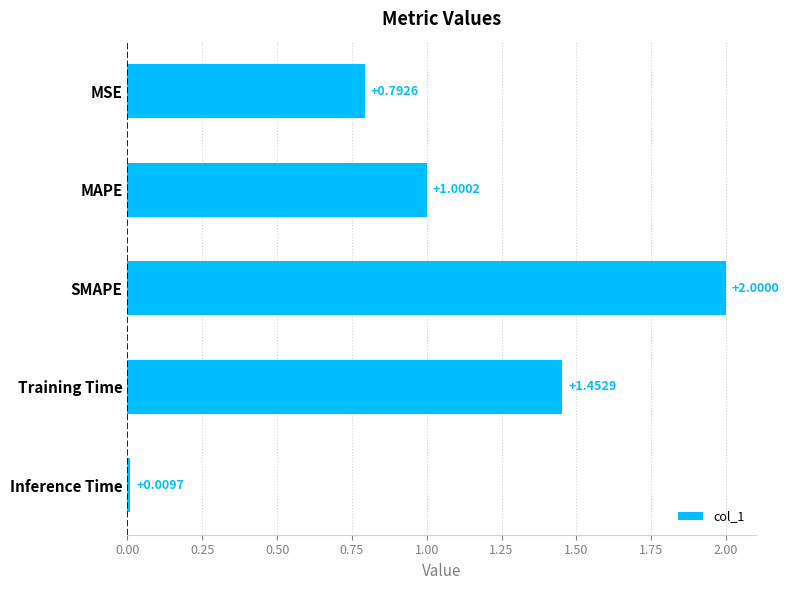

At which category does the chart reach its peak across all series?

SMAPE